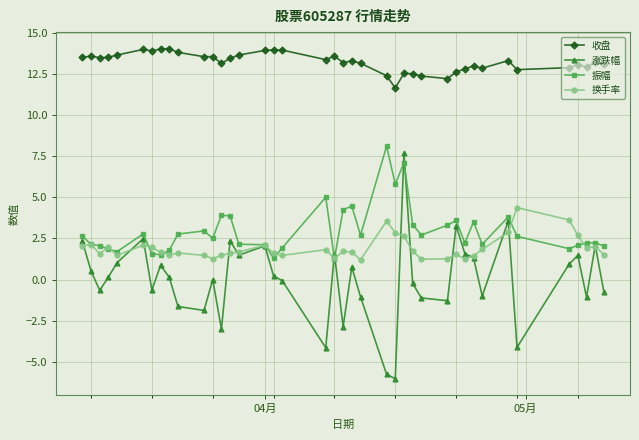

Which series has the largest total across all categories?

收盘